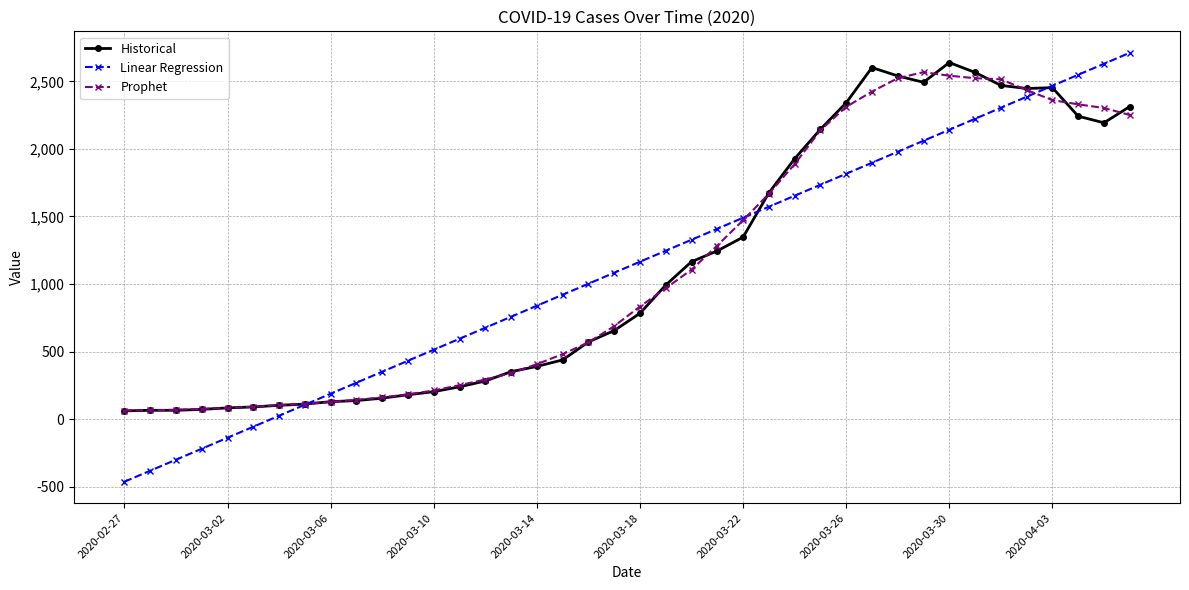

Which series has the widest spread of values?

Linear Regression